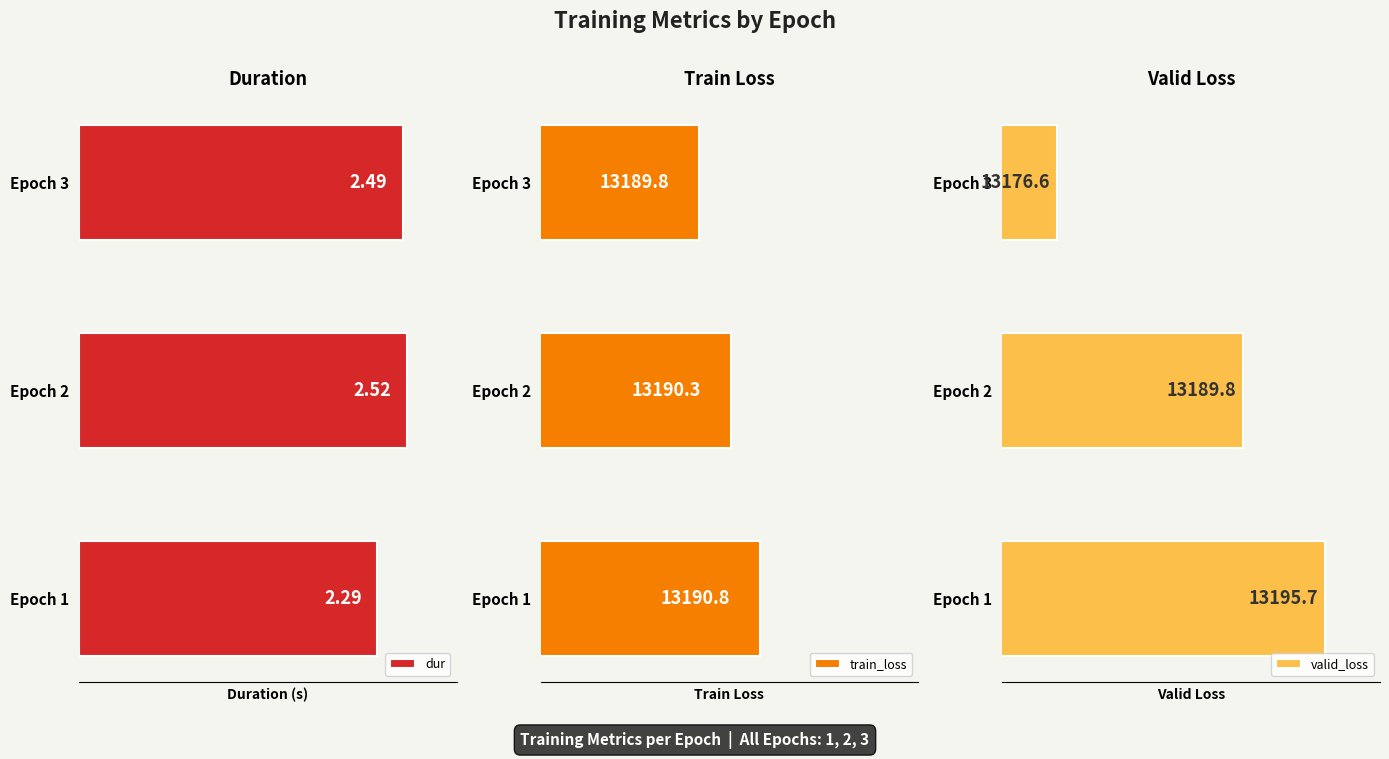

What is the maximum value for train_loss?

13190.8